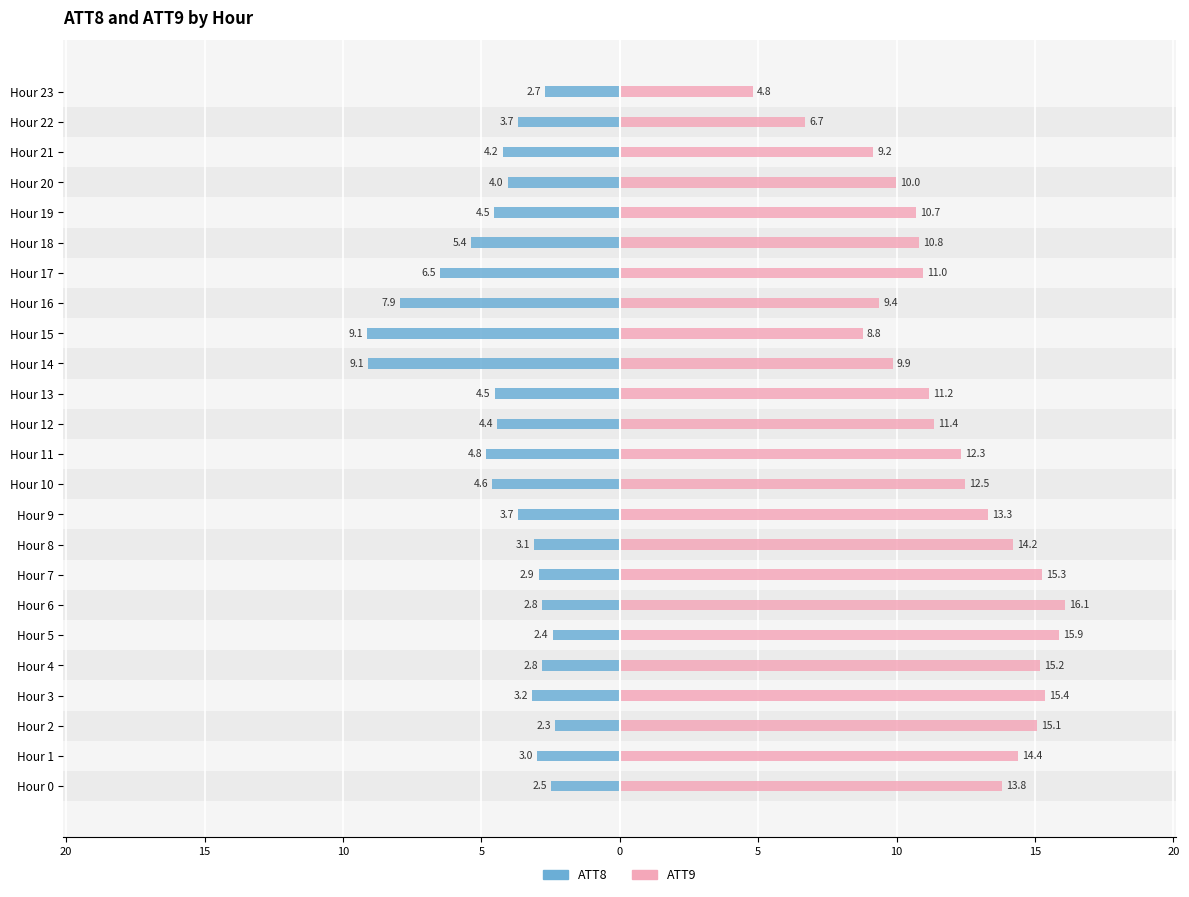

What is the sum of the ATT9 values at Hour 22 and Hour 18?

17.5